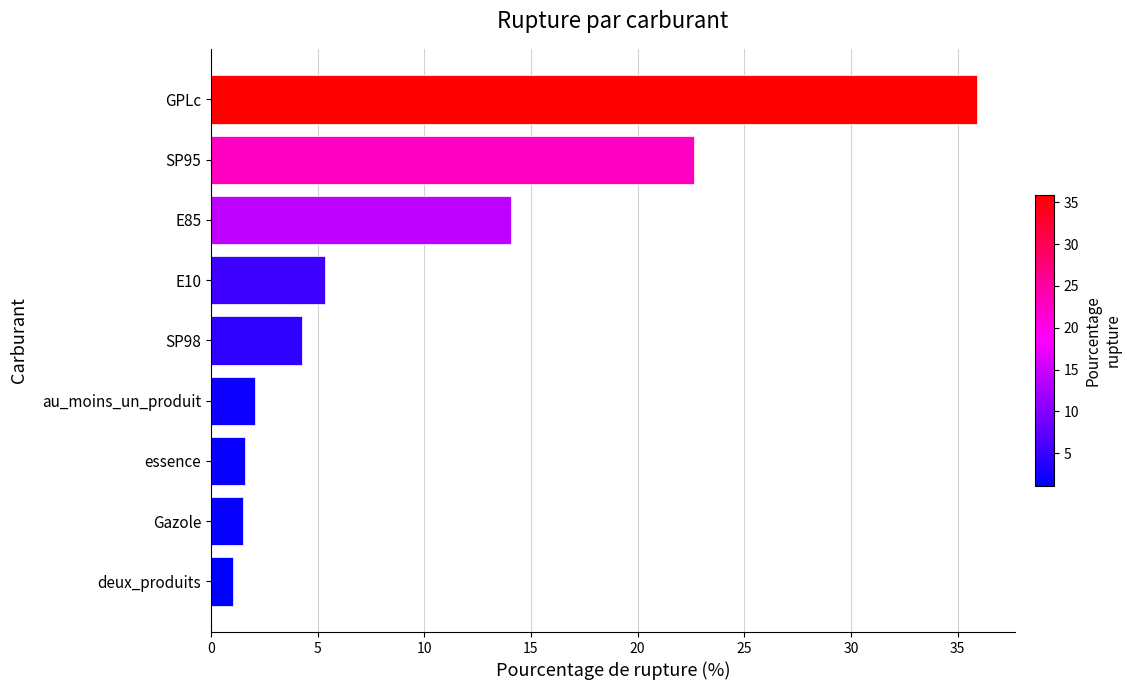

What is the difference between the maximum and second lowest values?

34.4